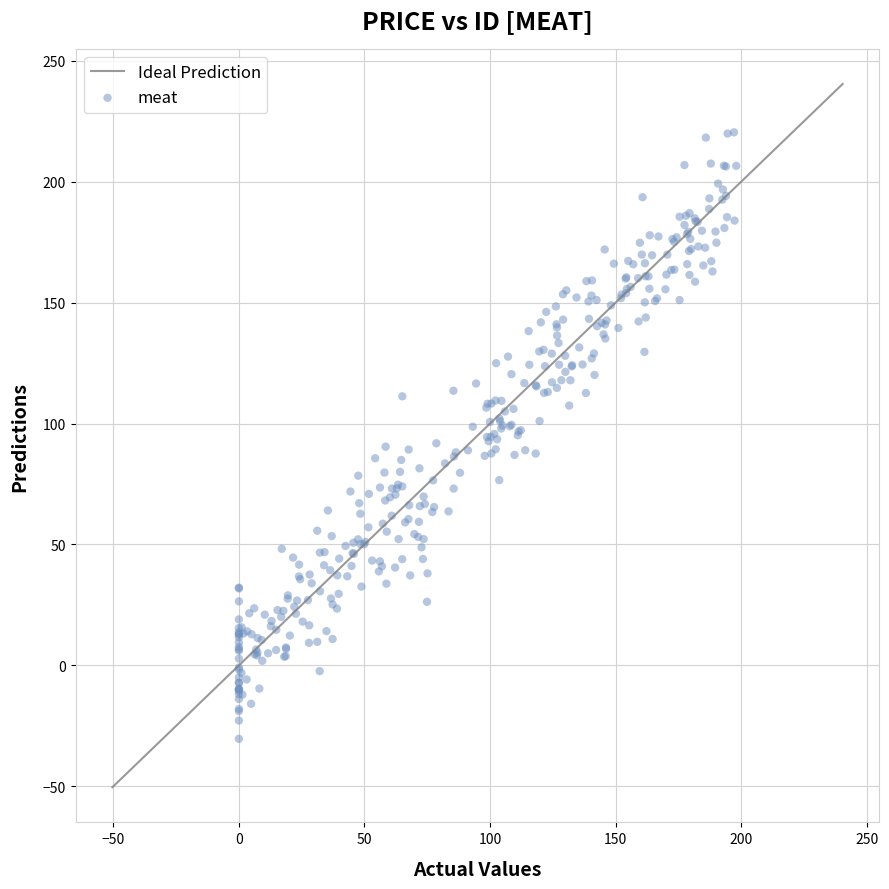

What is the range of X values (max minus min)?

198.0